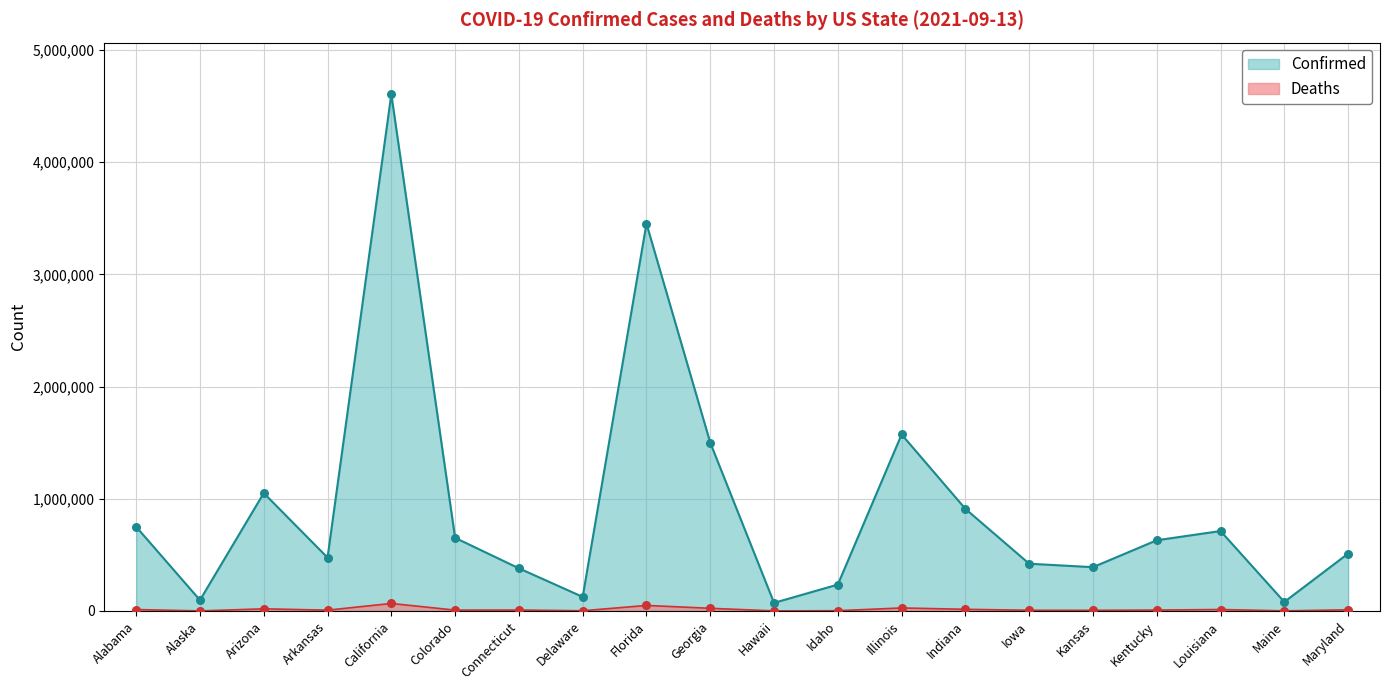

Is the value of Deaths at Arizona greater than the value of Confirmed at Kentucky?

No